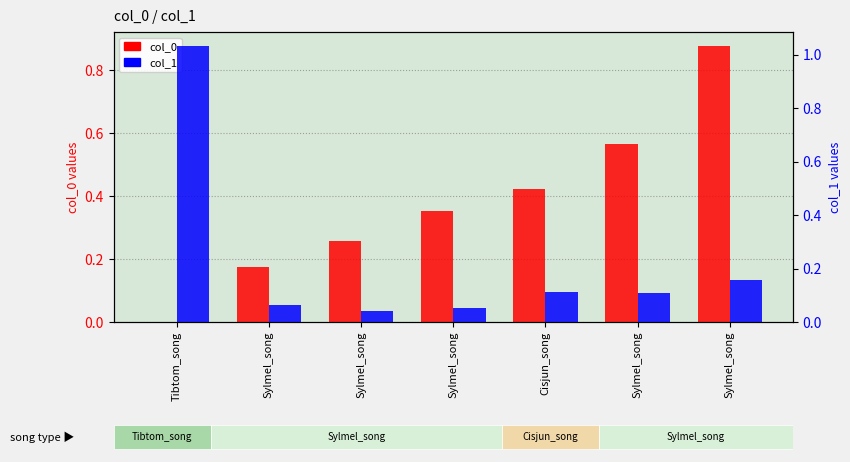

How many bars are there in each group?

2